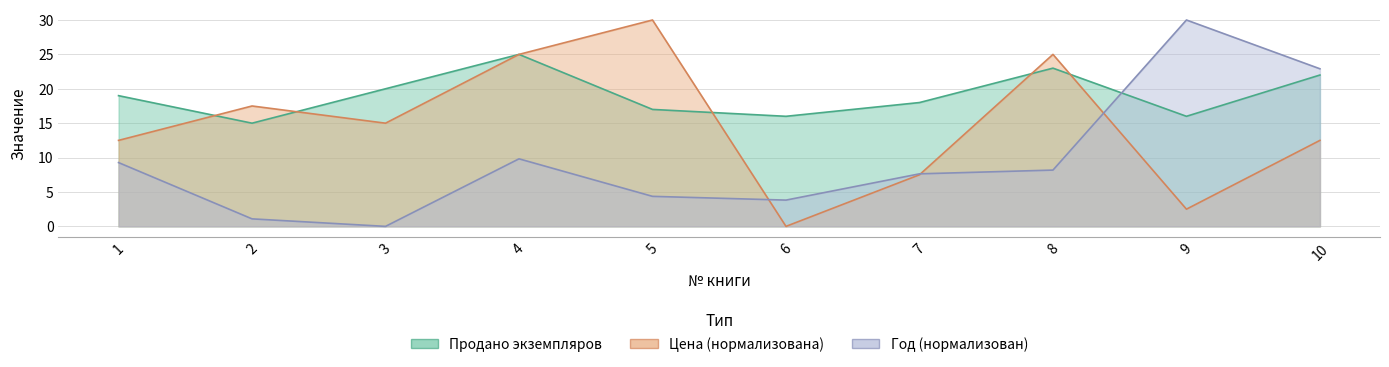

At 1, list the series in order from smallest to largest.

Год, Цена, Продано экземпляров